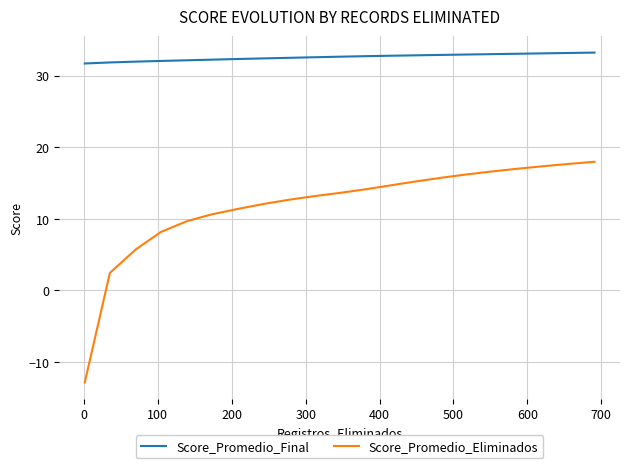

Rank the series by their average value, from highest to lowest.

Score_Promedio_Final, Score_Promedio_Eliminados